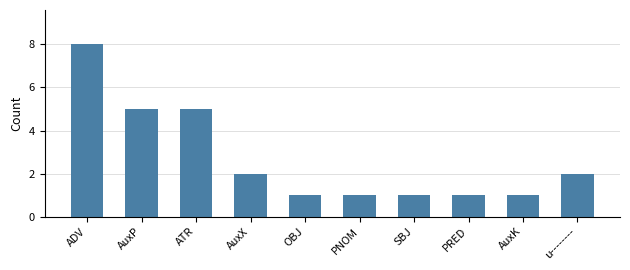

What is the sum of all values?

27